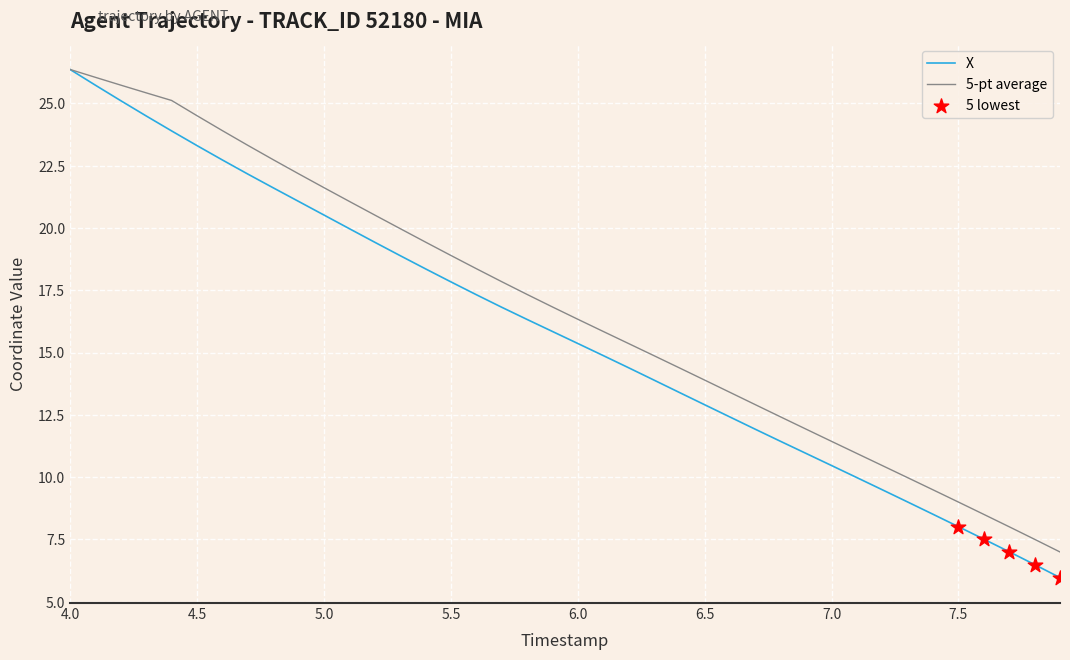

Which series has the largest range (max minus min)?

X